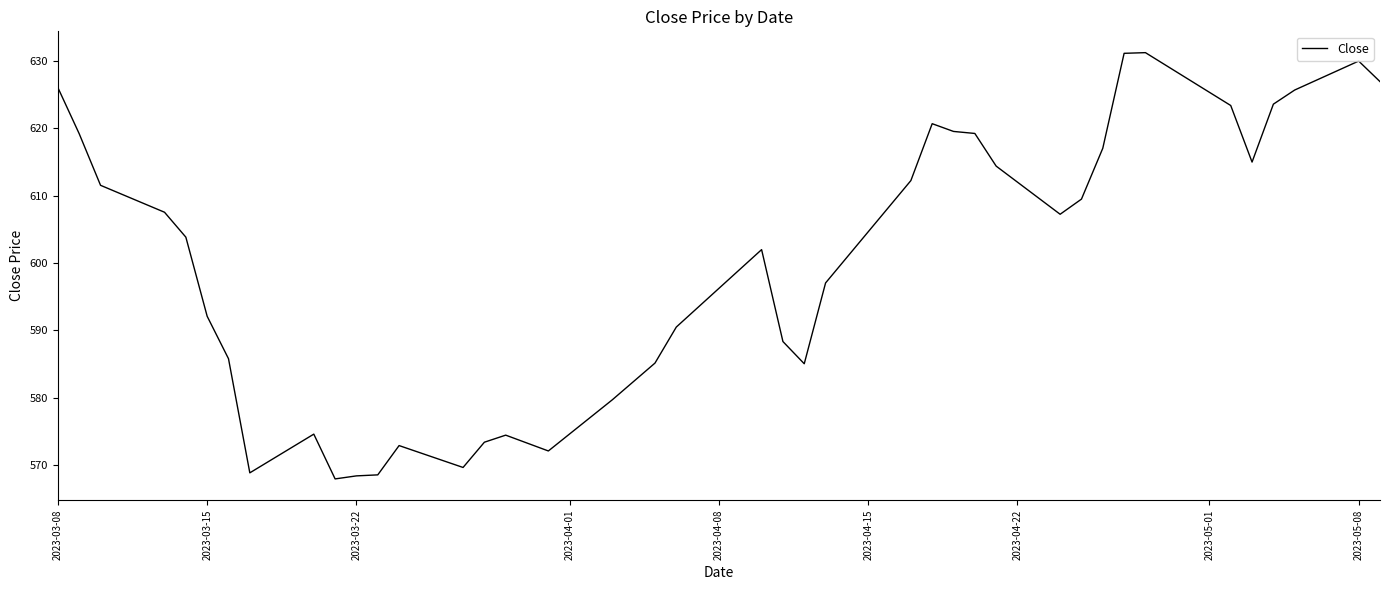

How many lines are shown in the chart?

1